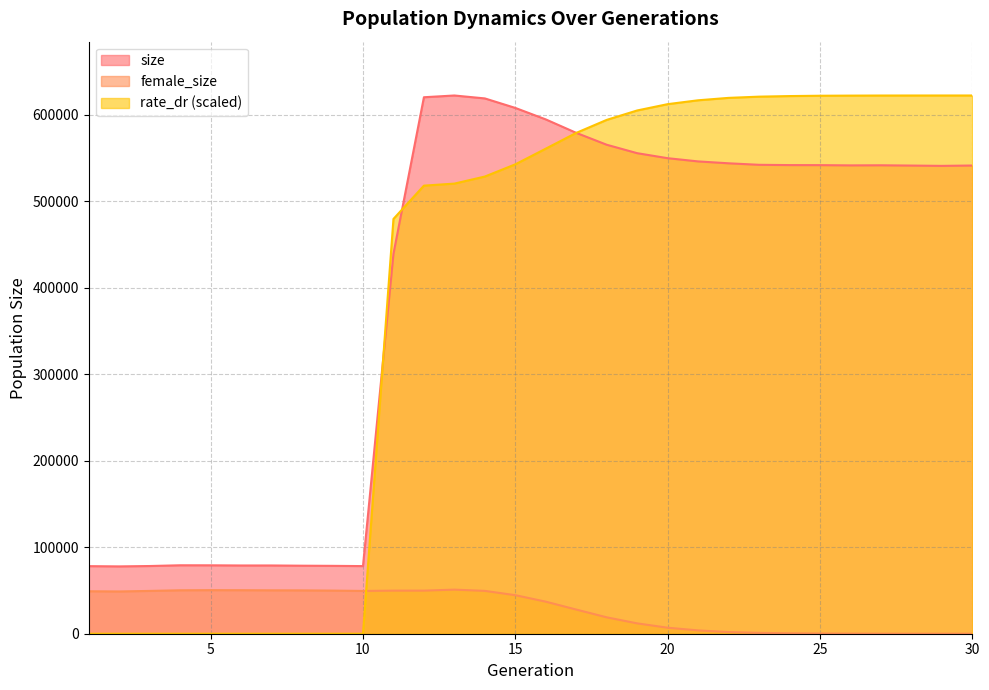

Is the value of rate_dr at 21 greater than the value of size at 16?

Yes